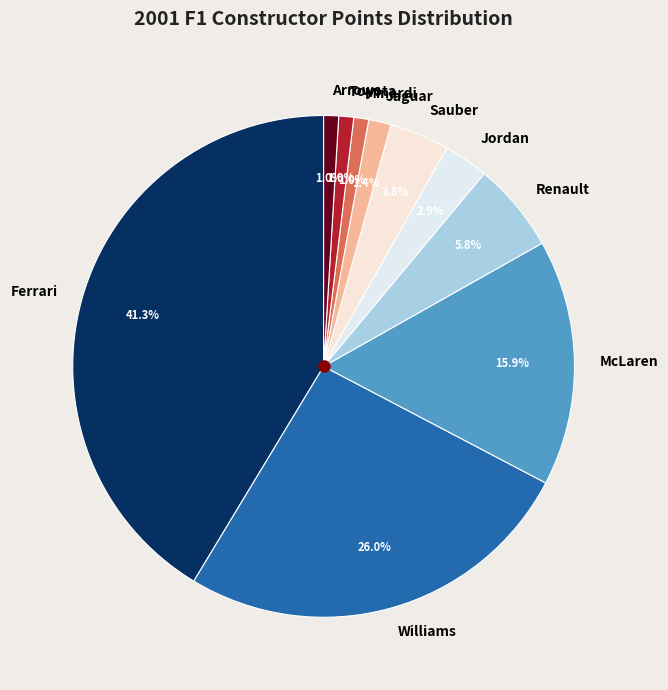

Count the number of slices in the pie.

10